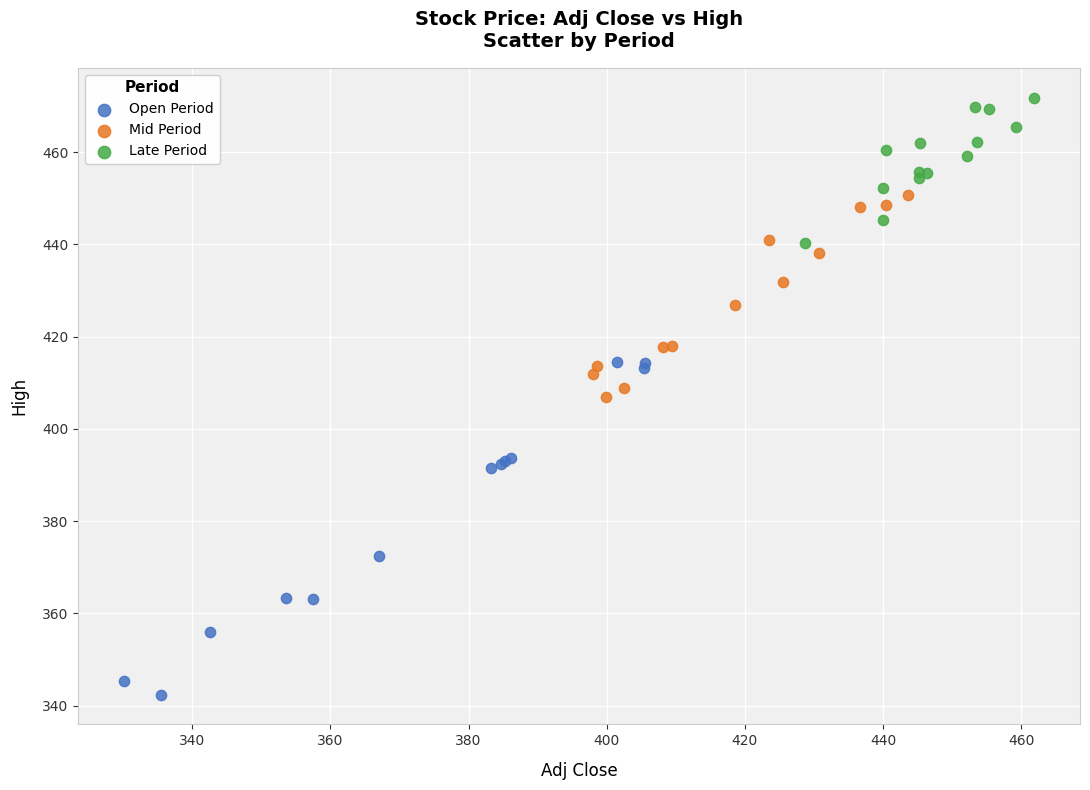

What are all the series names shown in the legend?

Open Period, Mid Period, Late Period